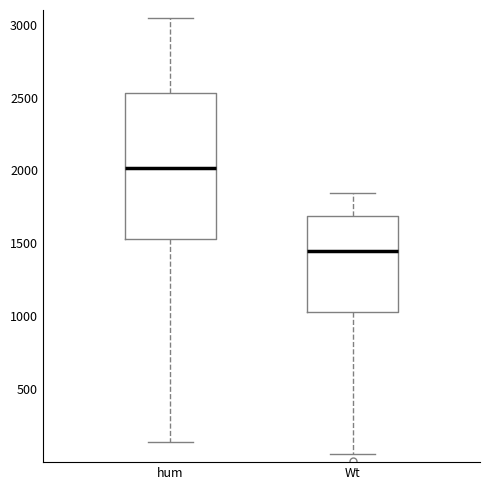

Which box has the lowest median line?

Wt